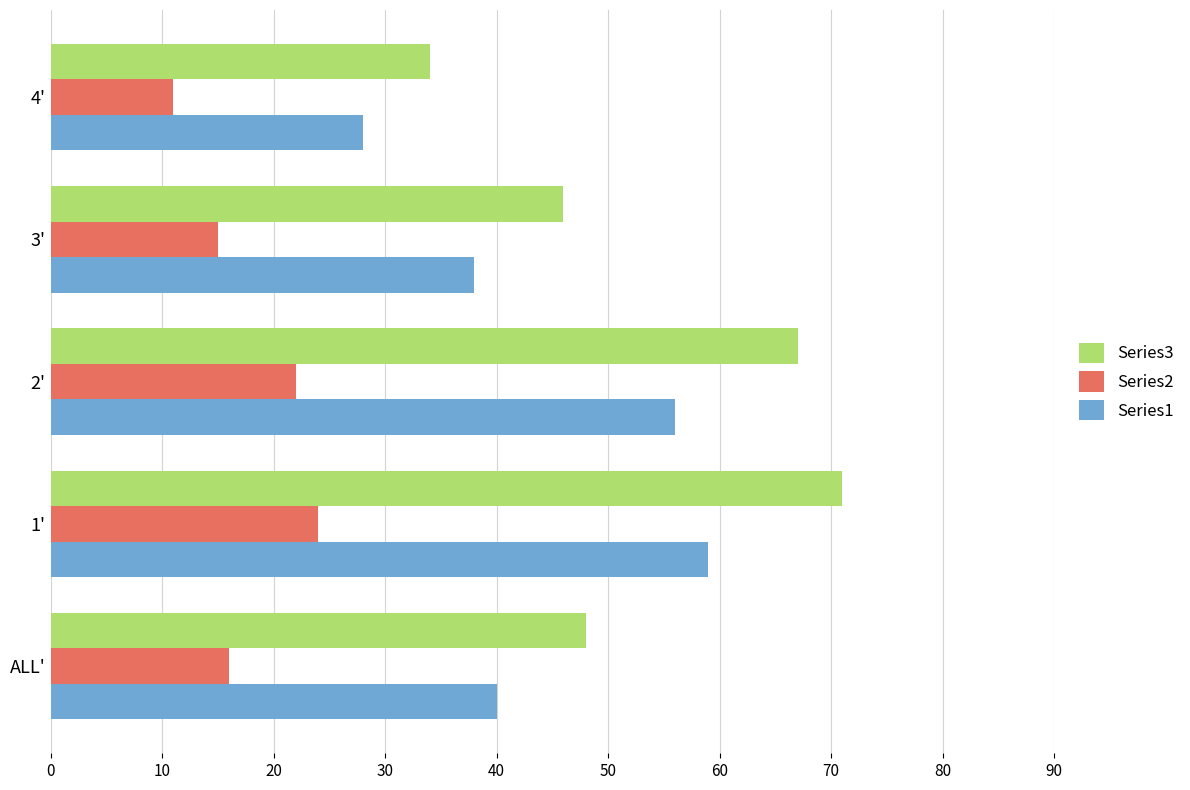

What is the difference between the highest and lowest values at 2'?

45